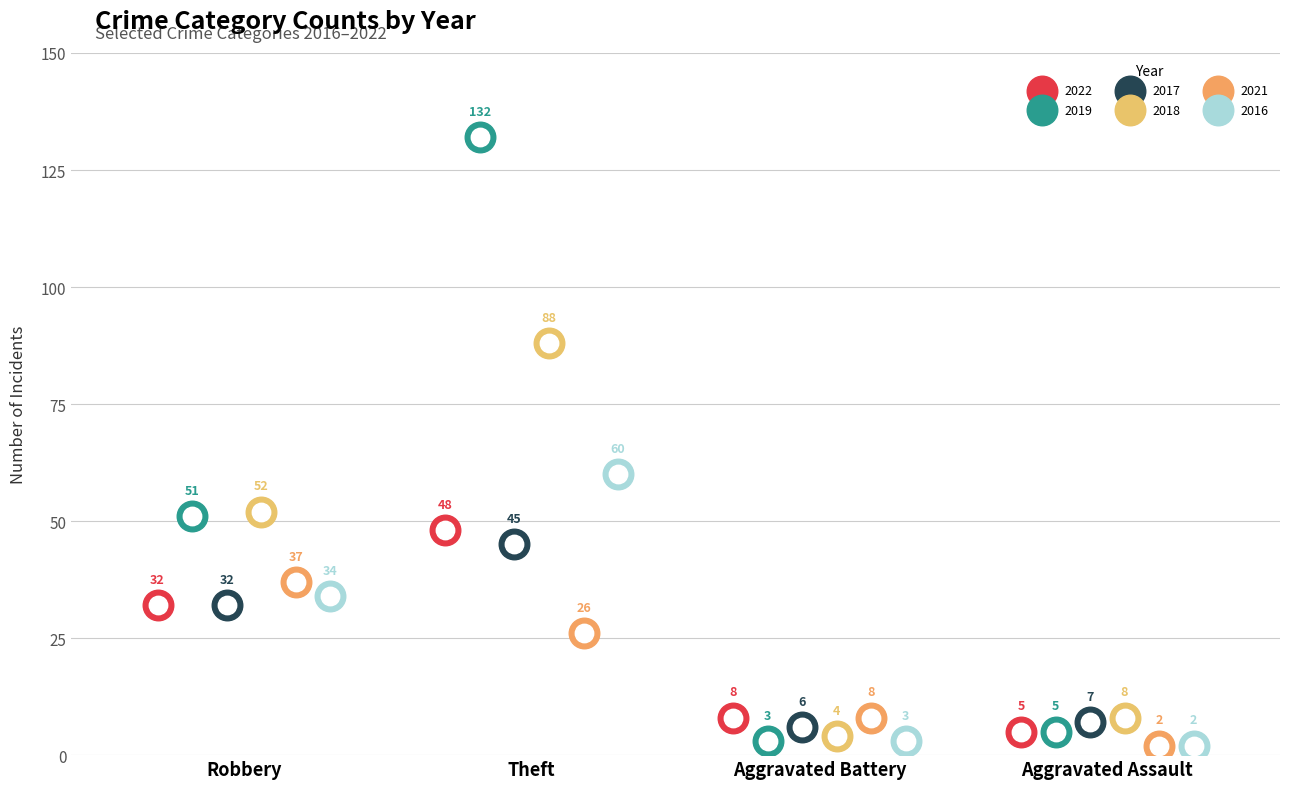

At how many categories does at least one series exceed 61?

1